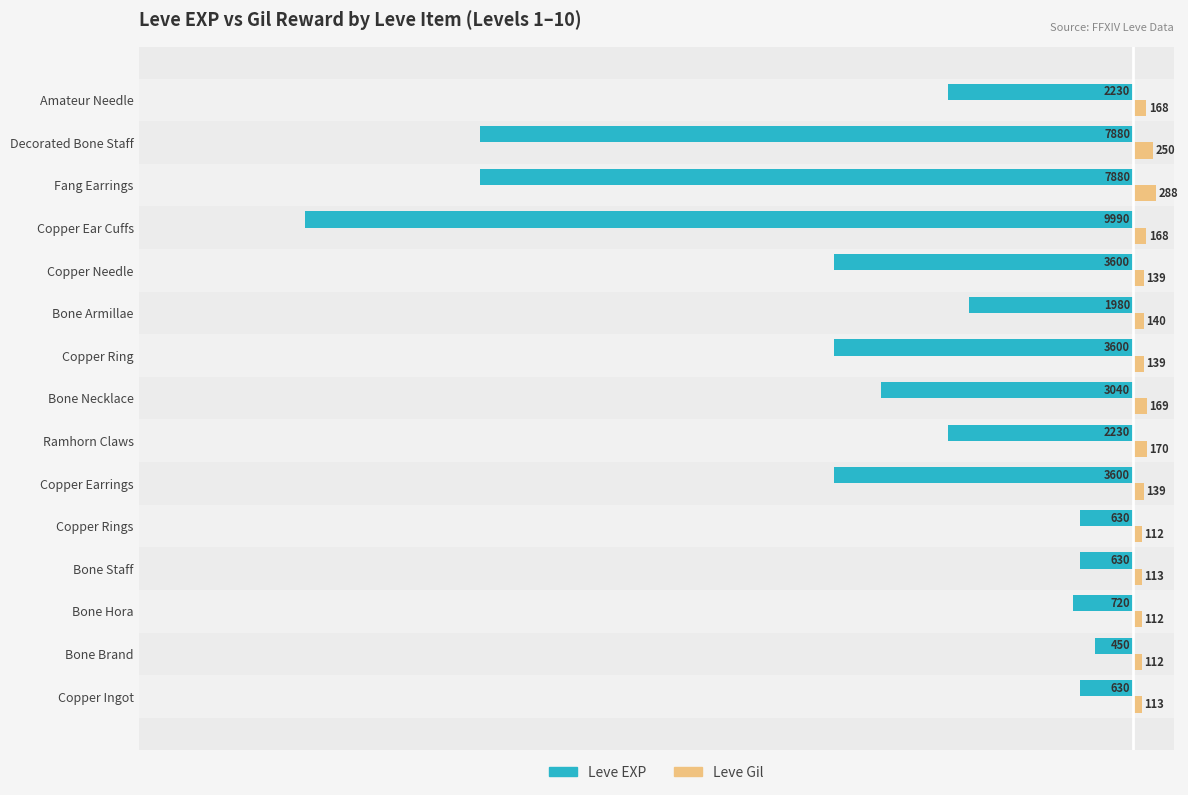

Which category has the lowest value across all series?

Copper Ear Cuffs